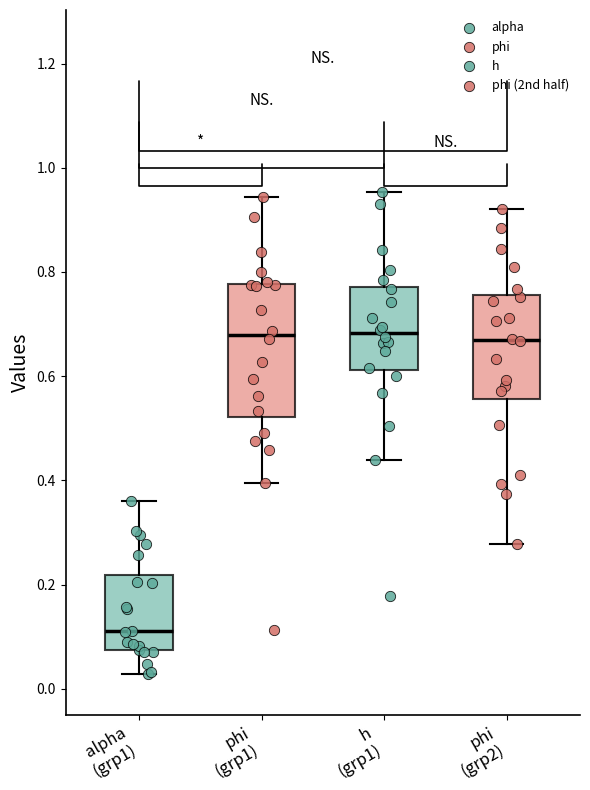

Reading left to right, transcribe this box plot: for each box, give where its median line is, the range the box spans, and where its two whiskers end, as read against the y-axis. The values are not printed on the chart, so give them approximately, as read against the axis.

alpha (grp1): median 0.12, box 0.08 to 0.22, whiskers 0.02 to 0.36
phi (grp1): median 0.68, box 0.52 to 0.78, whiskers 0.40 to 0.94
h (grp1): median 0.68, box 0.62 to 0.78, whiskers 0.44 to 0.96
phi (grp2): median 0.66, box 0.56 to 0.76, whiskers 0.28 to 0.92